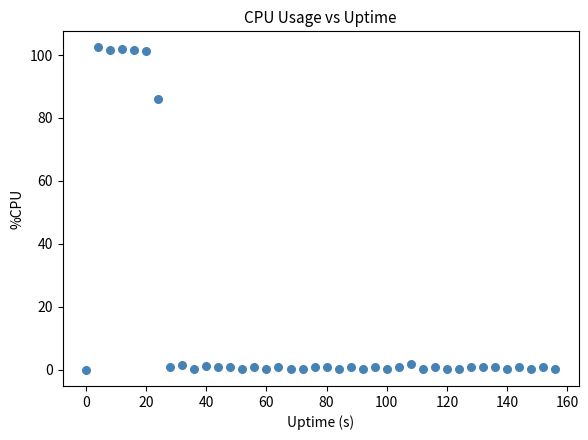

What is the range of X values (max minus min)?

156.0